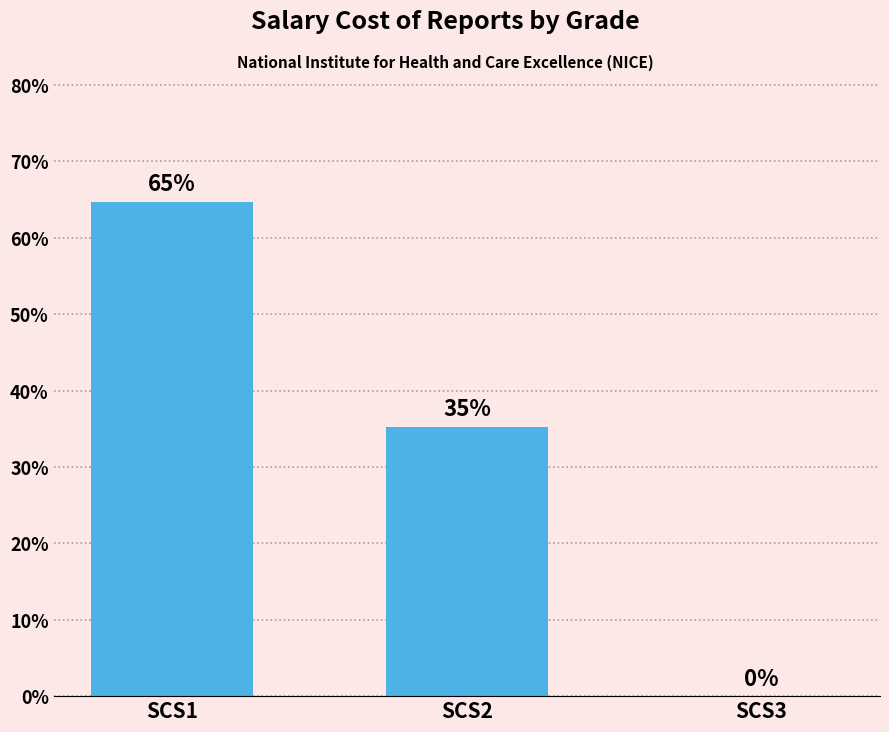

What is the sum of all values?

100.0